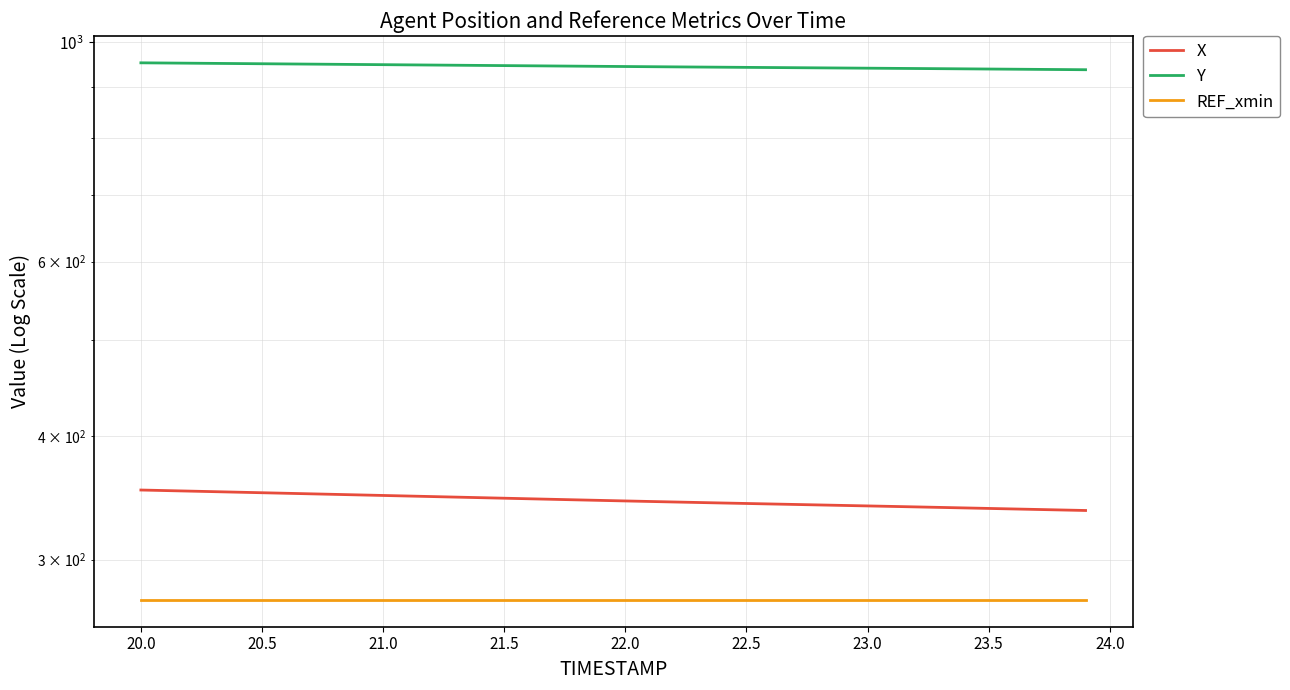

What is the difference between the second highest and second lowest values in the Y series?

14.4